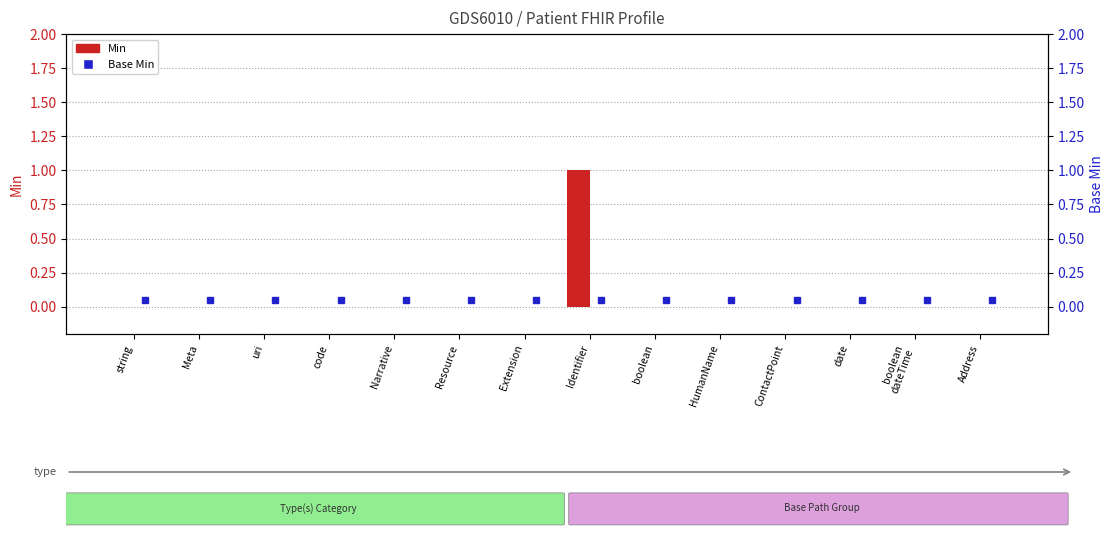

What is the label of the 5th bar from the left?

Narrative